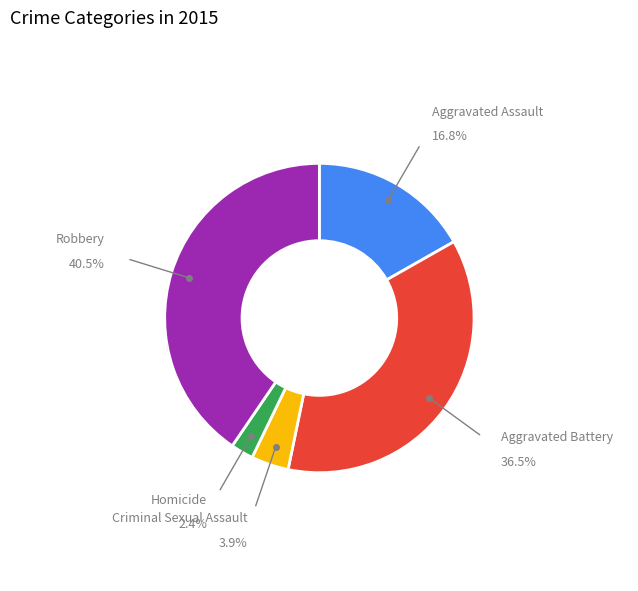

How many segments does this pie chart have?

5